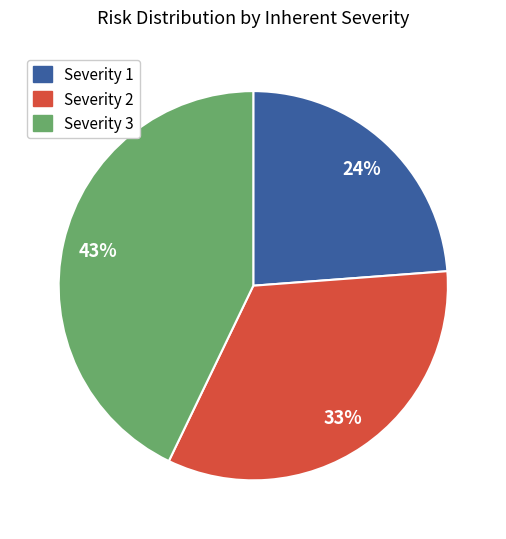

How many slices are in this pie chart?

3